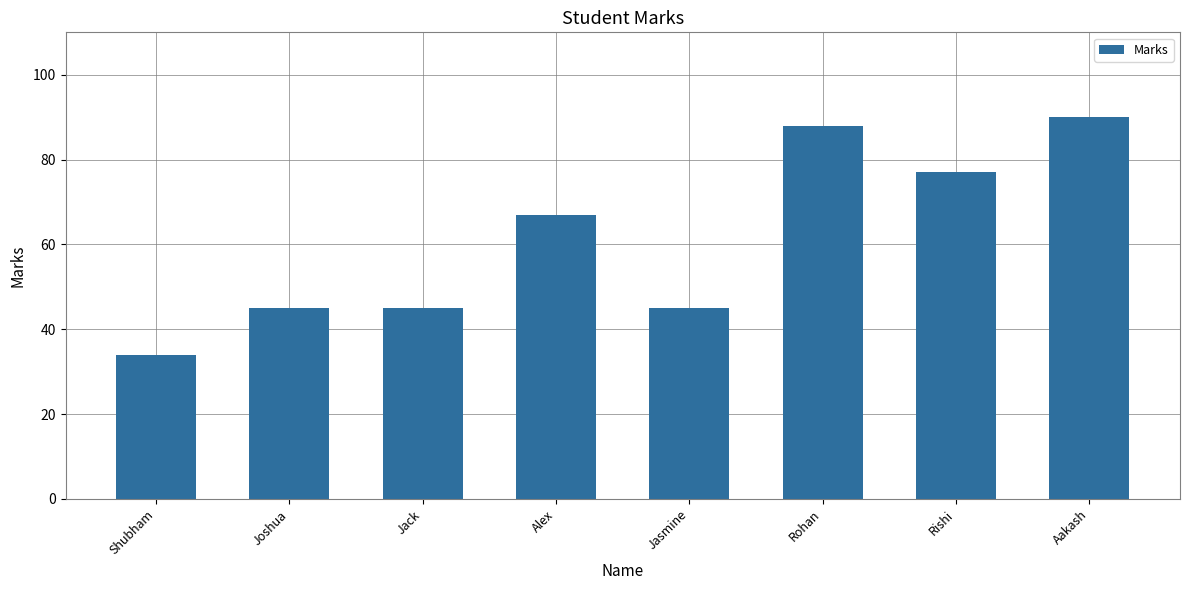

What is the change in value from Joshua to Rohan?

+43